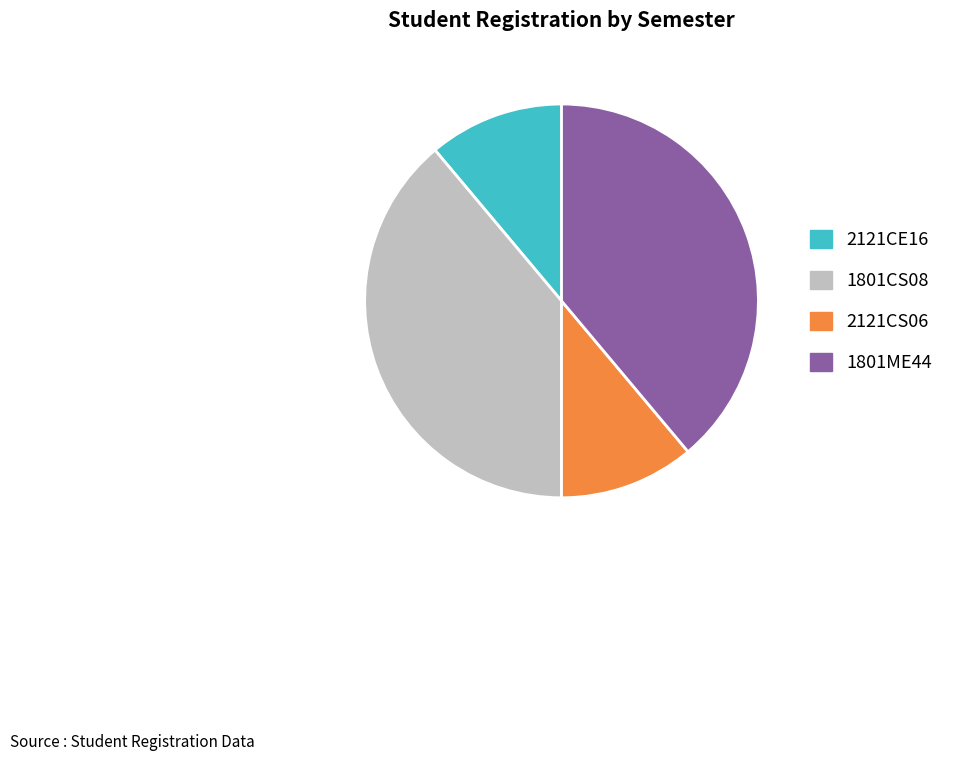

Is the sum of 2121CS06 and 2121CE16 greater than half?

No